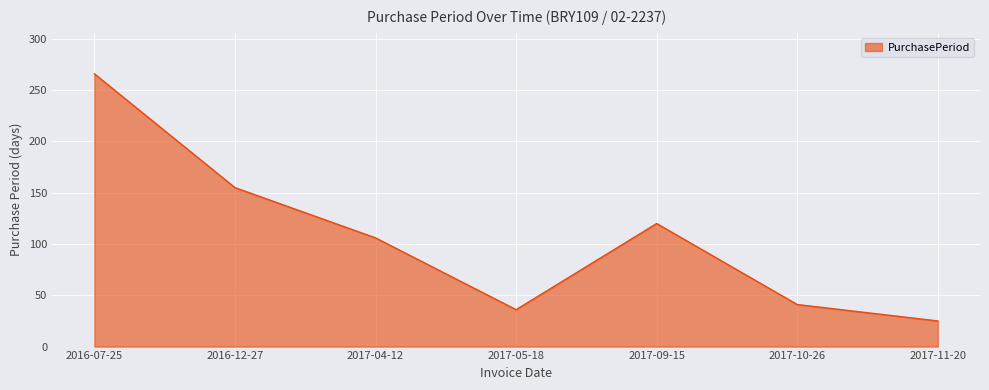

List the labels in order of value, largest first.

2016-07-25, 2016-12-27, 2017-09-15, 2017-04-12, 2017-10-26, 2017-05-18, 2017-11-20